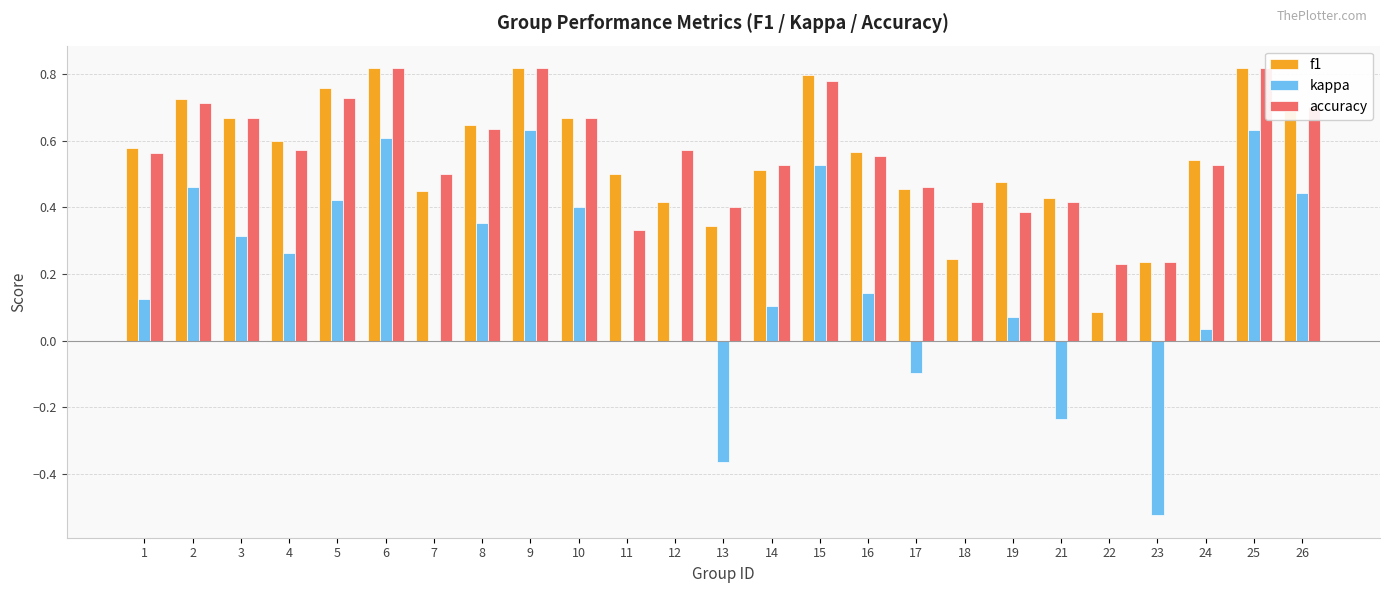

Reading left to right, list all the values displayed in this chart.

f1: 0.6	0.7	0.7	0.6	0.8	0.8	0.5	0.6	0.8	0.7	0.5	0.4	0.3	0.5	0.8	0.6	0.5	0.2	0.5	0.4	0.1	0.2	0.5	0.8	0.7
kappa: 0.1	0.5	0.3	0.3	0.4	0.6	0.0	0.4	0.6	0.4	0.0	0.0	-0.4	0.1	0.5	0.1	-0.1	0.0	0.1	-0.2	0.0	-0.5	0.0	0.6	0.4
accuracy: 0.6	0.7	0.7	0.6	0.7	0.8	0.5	0.6	0.8	0.7	0.3	0.6	0.4	0.5	0.8	0.6	0.5	0.4	0.4	0.4	0.2	0.2	0.5	0.8	0.7